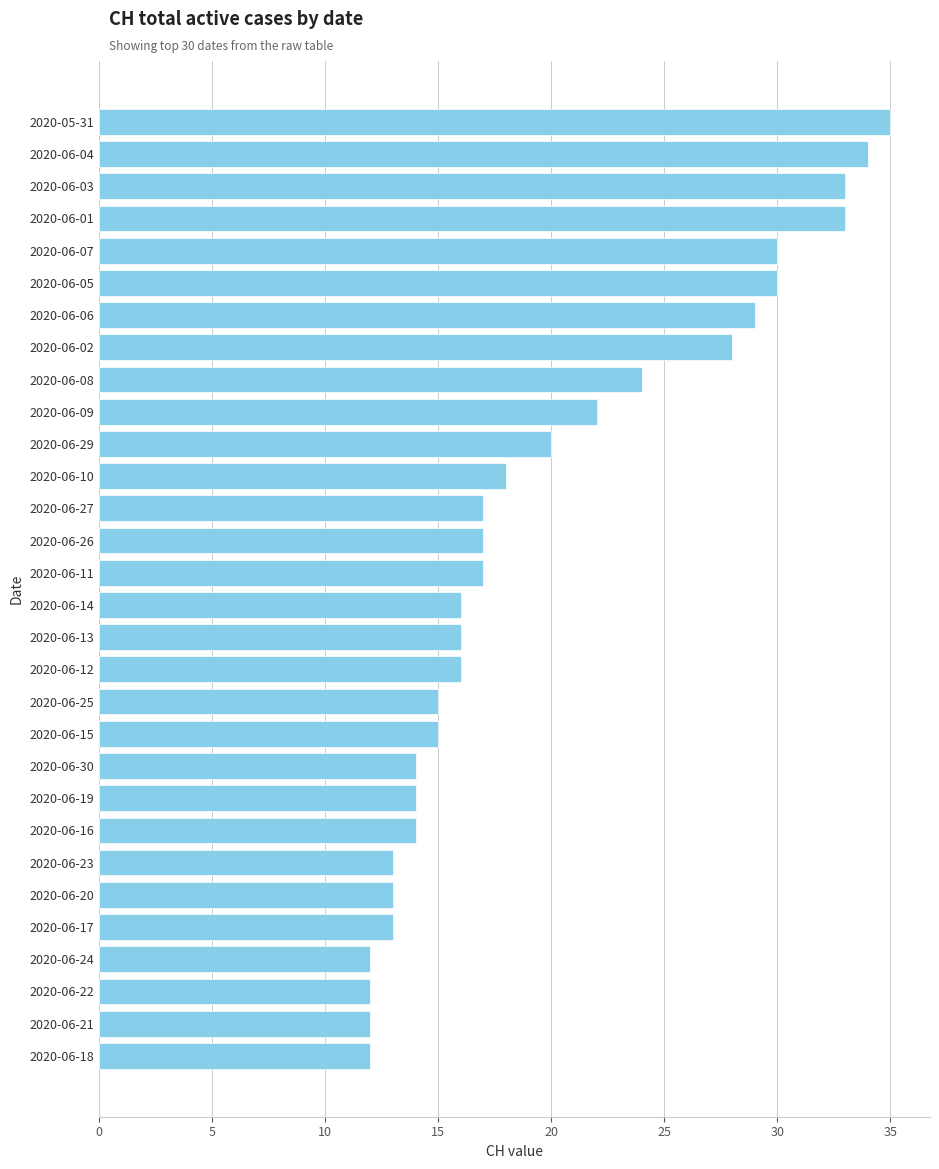

Is it true that the value at 2020-06-19 is 20?

False